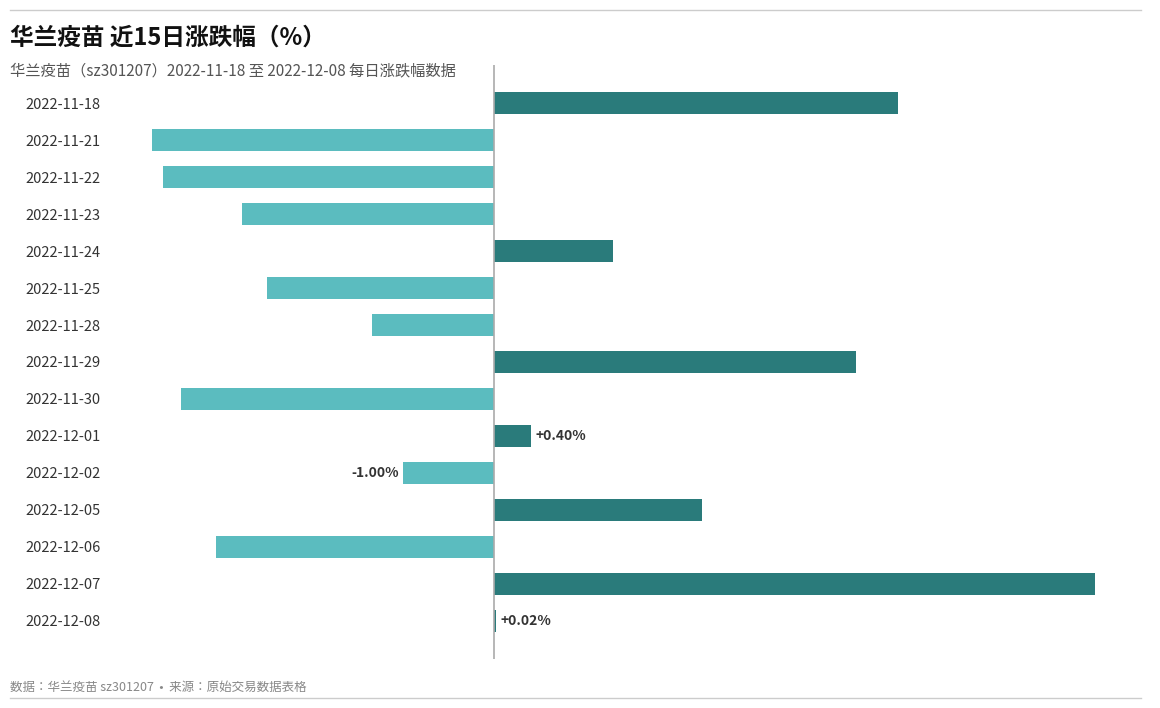

Between 2022-11-29 and 2022-11-28, which is larger?

2022-11-29